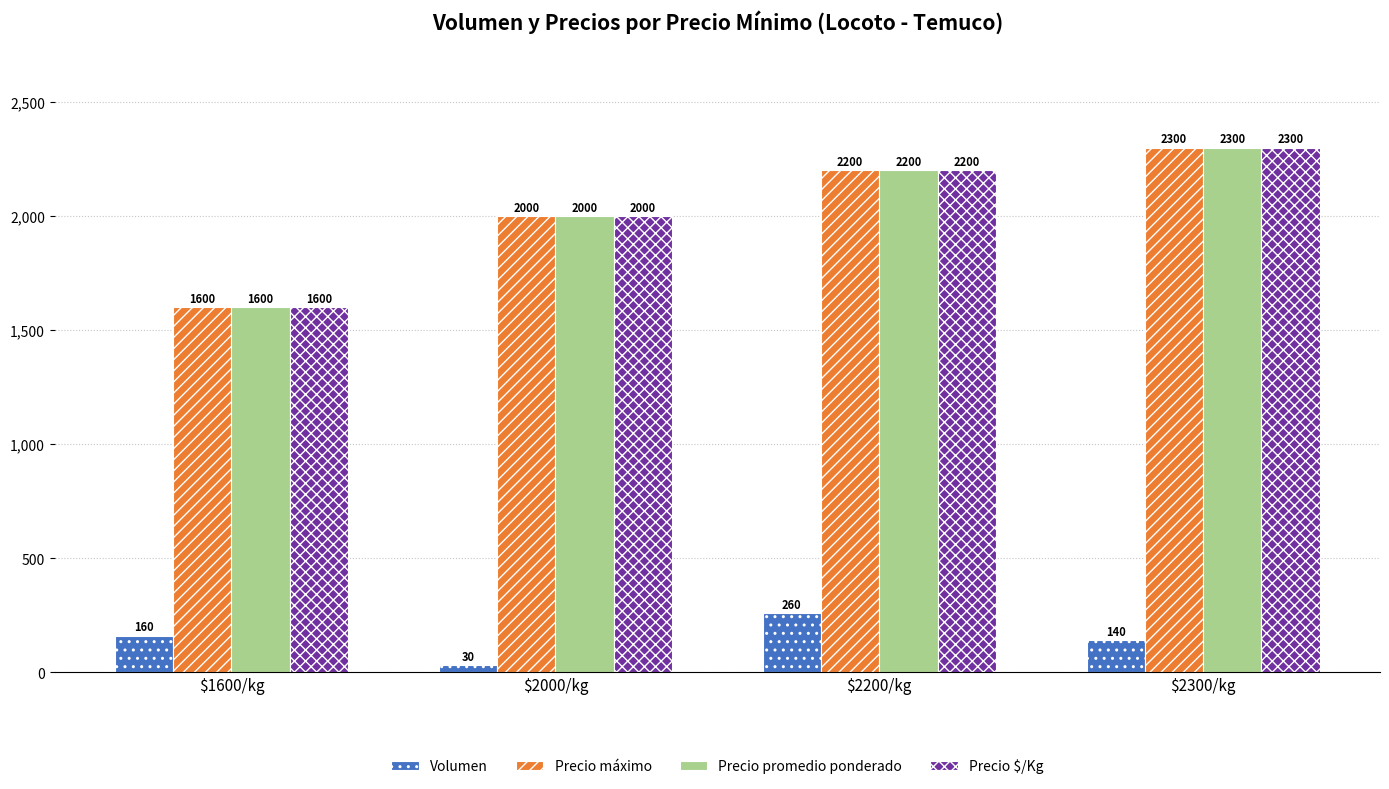

At which label is Precio máximo closest to 1950?

$2000/kg